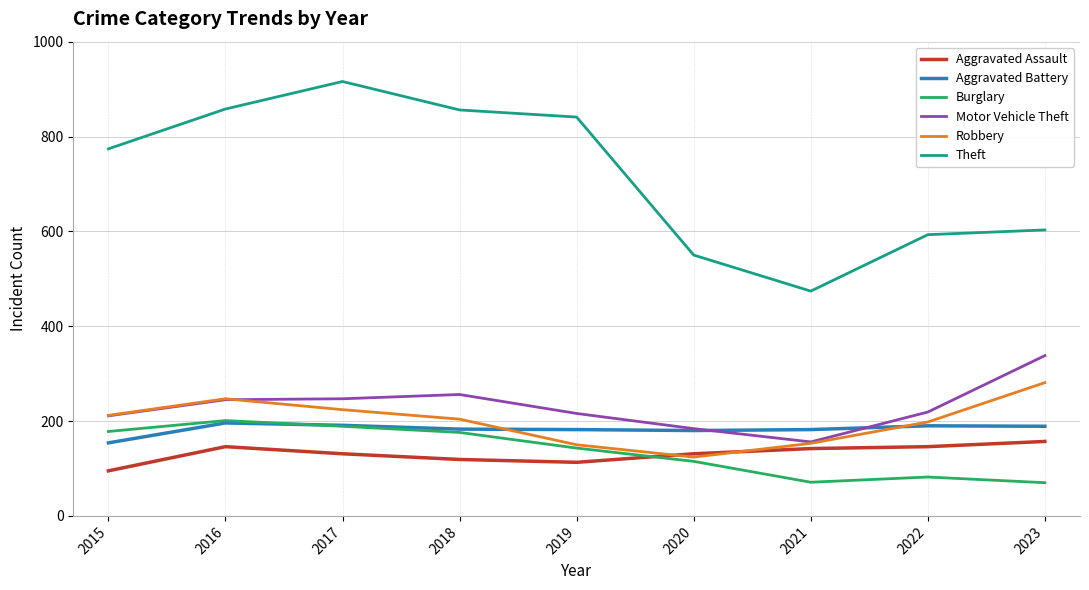

Is the value of Aggravated Assault at 2018 greater than the value of Burglary at 2022?

Yes